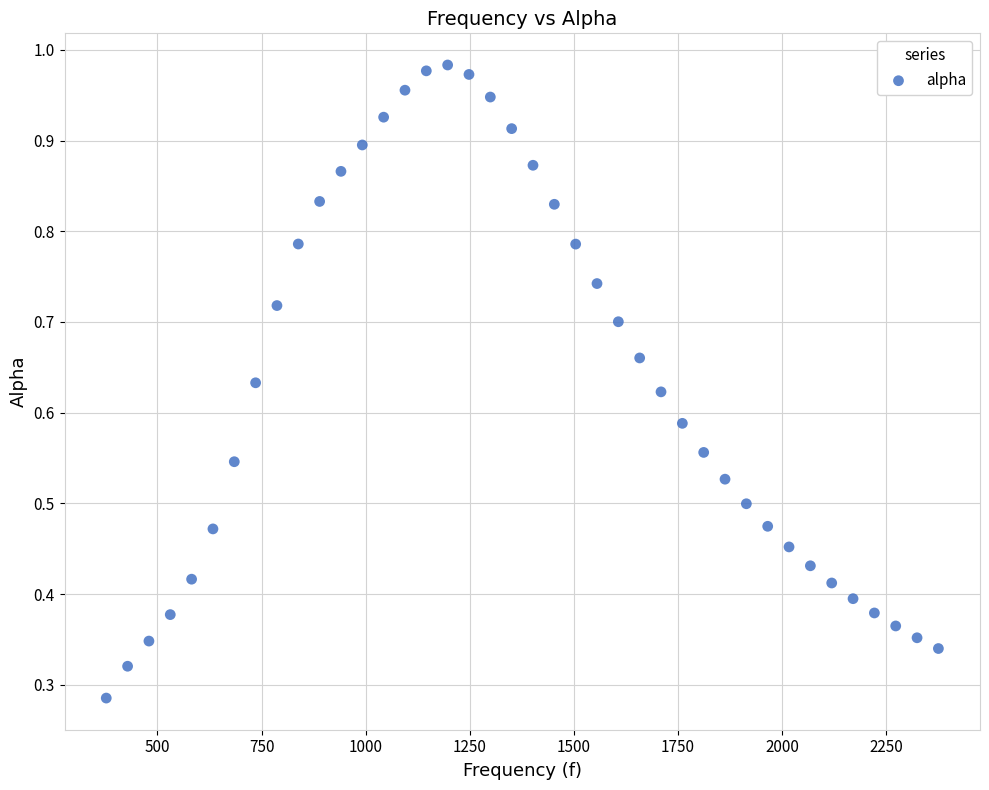

What is the range of X values (max minus min)?

1998.3